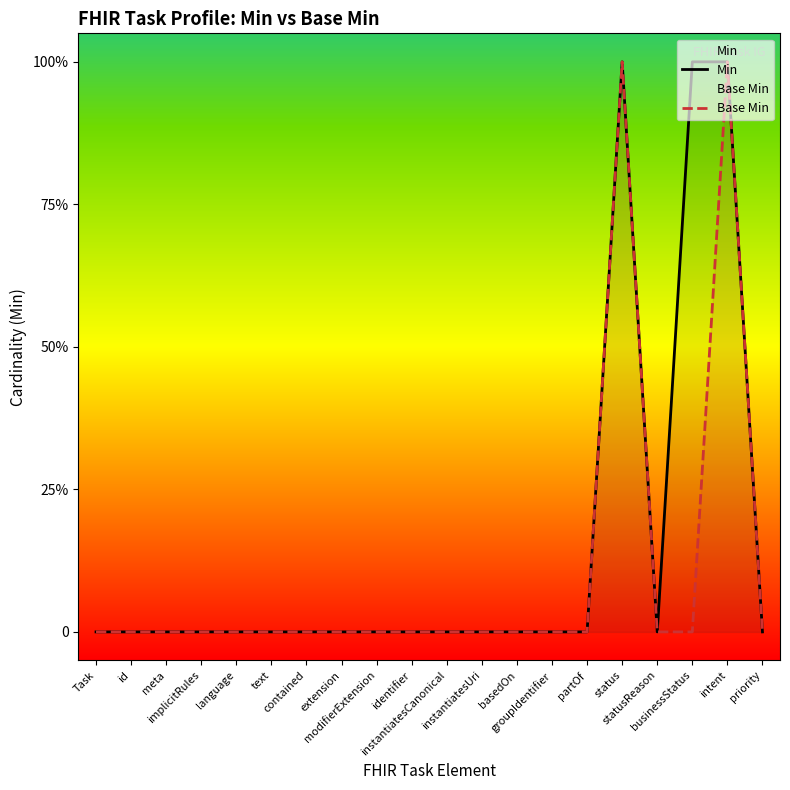

True or false: Base Min has more than 0 points higher than both neighbors.

True